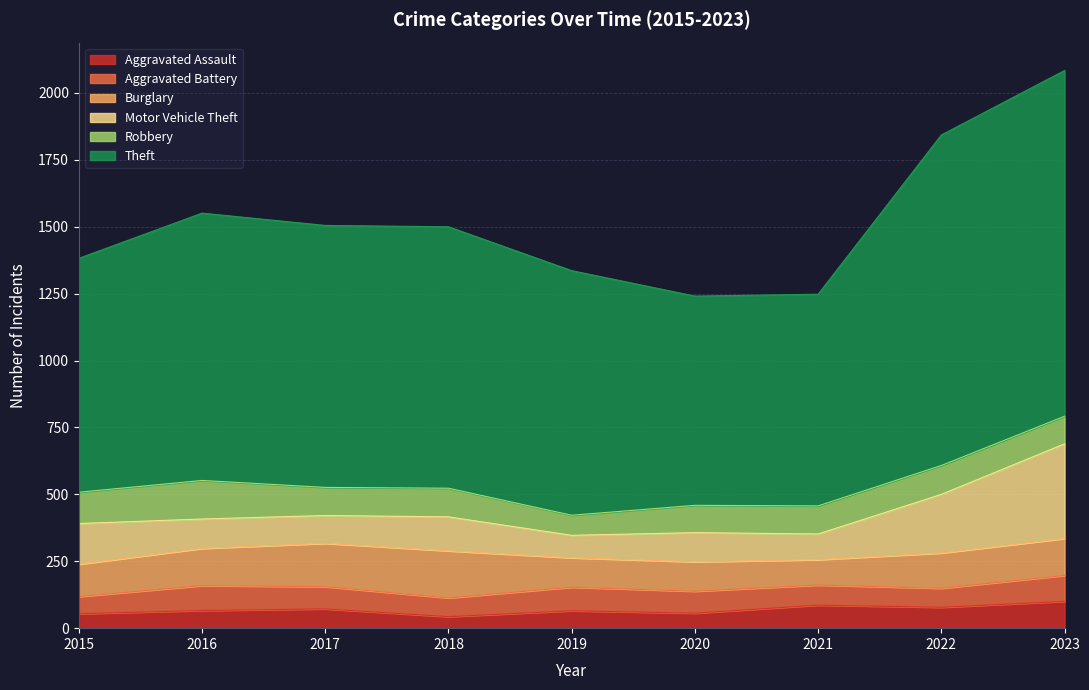

Reading right to left, list all the values displayed in this chart.

Aggravated Assault: 100	78	86	56	65	43	72	66	54
Aggravated Battery: 97	71	75	82	88	70	83	93	64
Burglary: 138	132	95	110	110	176	162	139	121
Motor Vehicle Theft: 354	219	96	109	84	127	104	110	152
Robbery: 103	108	105	102	75	107	105	144	117
Theft: 1292	1235	791	782	914	977	979	999	874